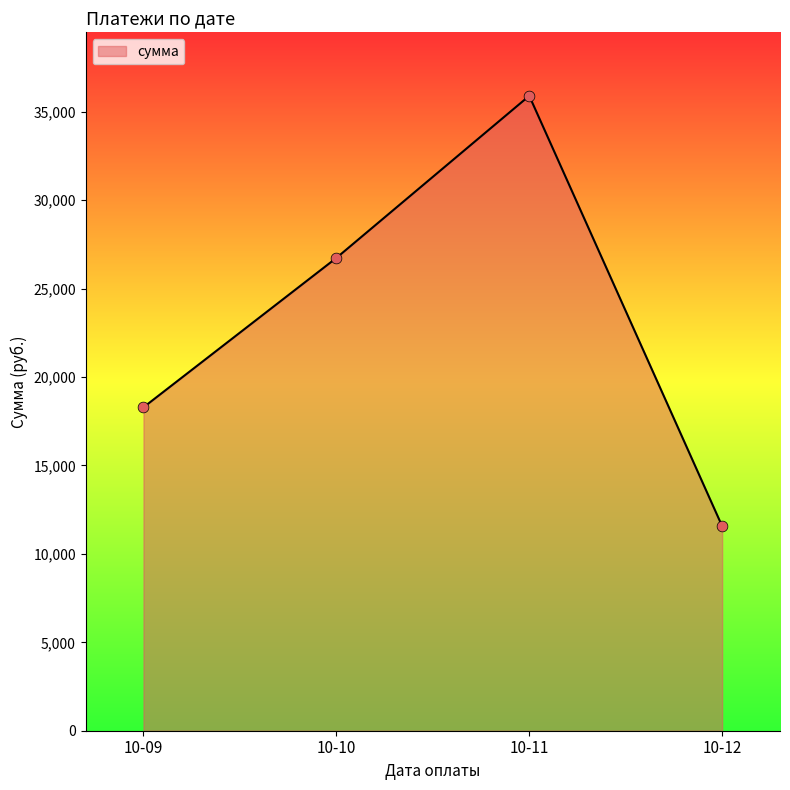

What is the change in value from 10-10 to 10-11?

+9167.5